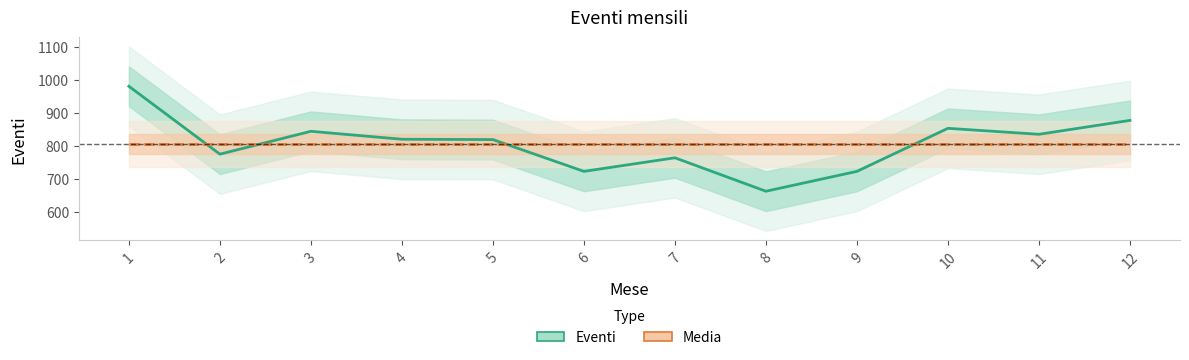

At how many categories does at least one series exceed 856?

2